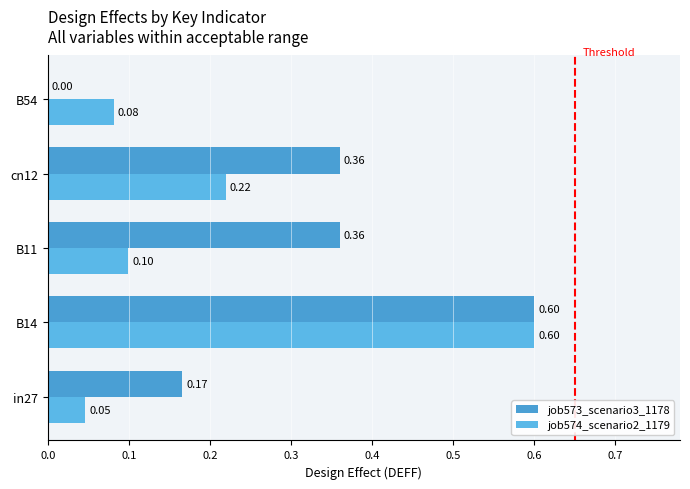

How many job573_scenario3_1178 values are between 0 and 1?

5